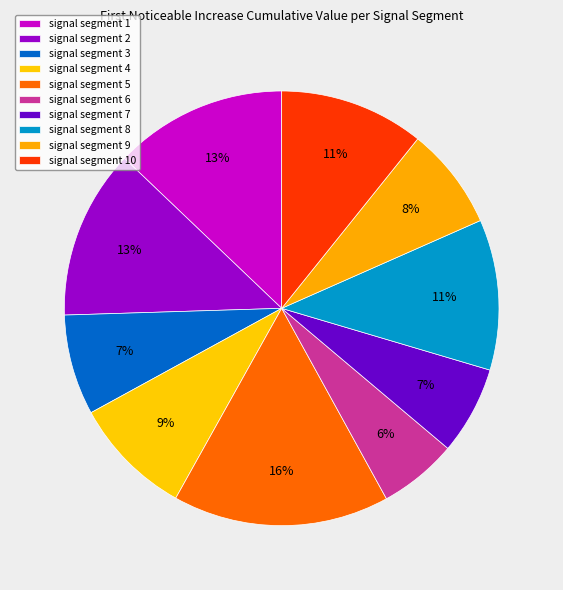

To the nearest percent, what percentage of the pie is signal segment 5?

16%